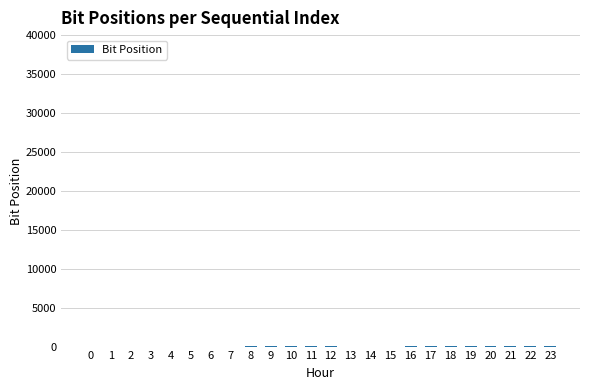

Reading left to right, list all the values displayed in this chart.

7	6	5	4	3	2	1	0	15	14	13	12	11	10	9	8	23	22	21	20	19	18	17	16